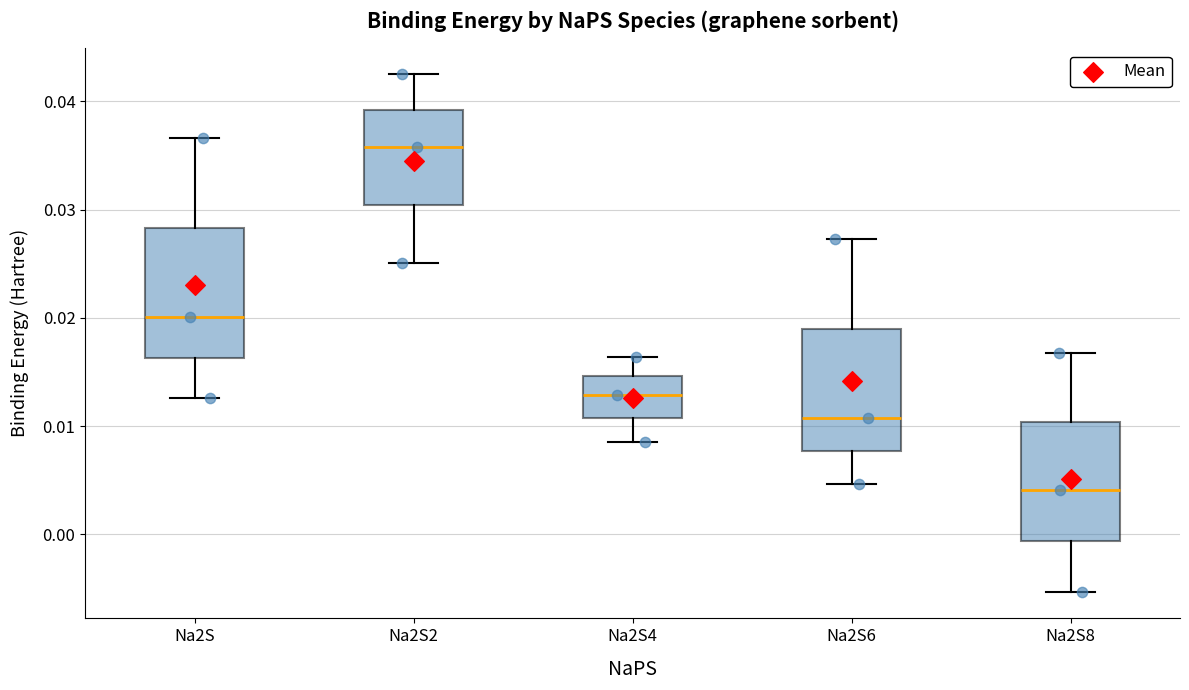

Where is the upper edge of the box for Na2S2 on the y-axis? The values are not printed on the chart, so give them approximately, as read against the axis.

0.039